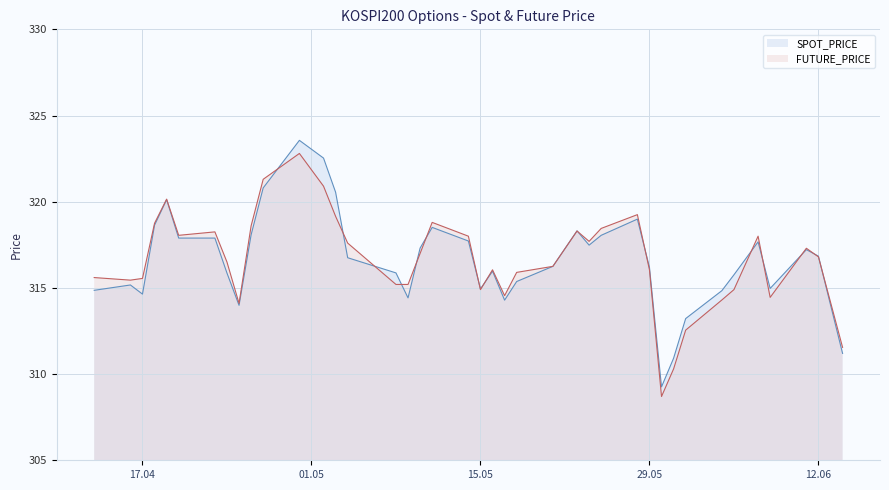

How many data points in SPOT_PRICE are less than 316?

18